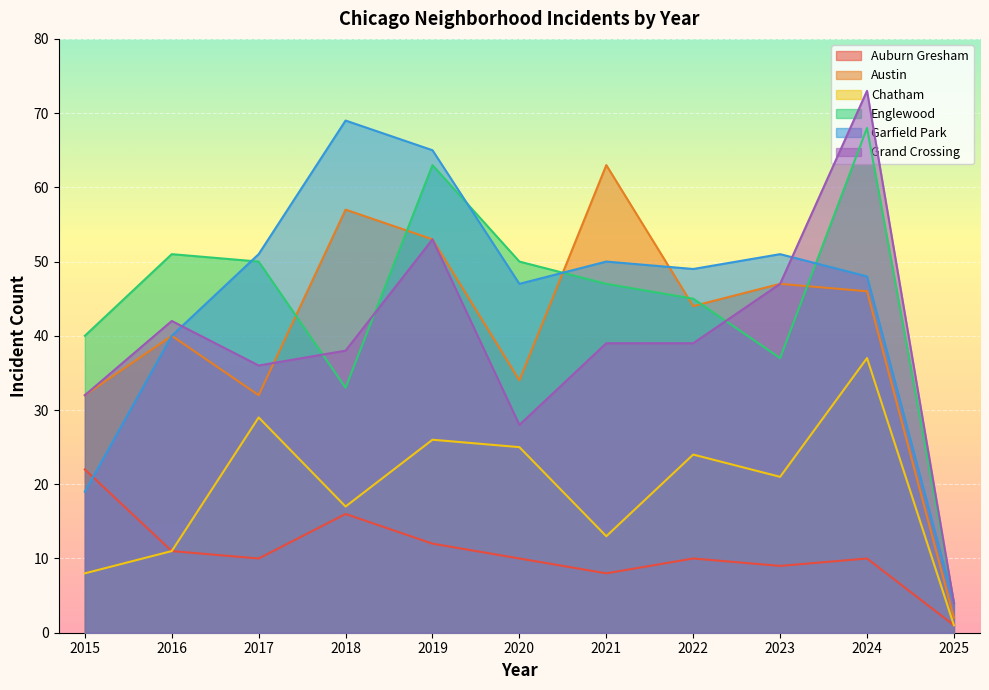

What is the difference between the second highest and minimum values in the Auburn Gresham series?

15